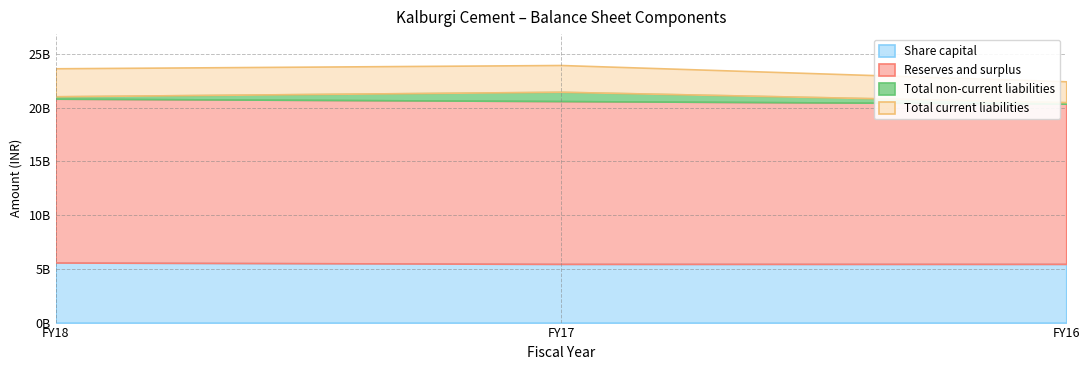

Which series changed the most between FY18 and FY16?

Total current liabilities